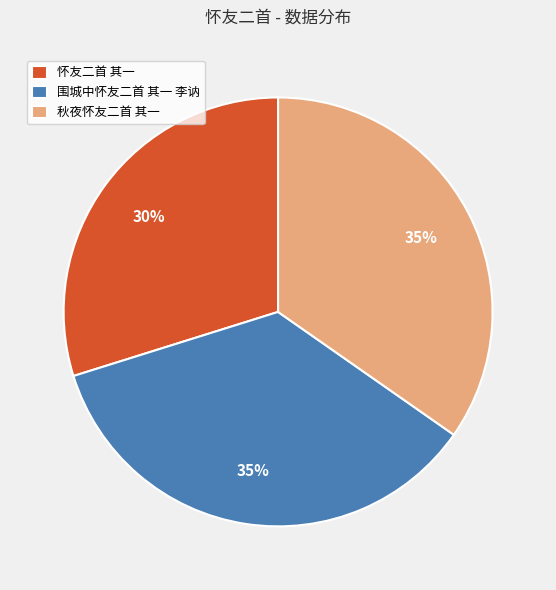

To the nearest percent, what portion does 怀友二首 其一 represent?

30%